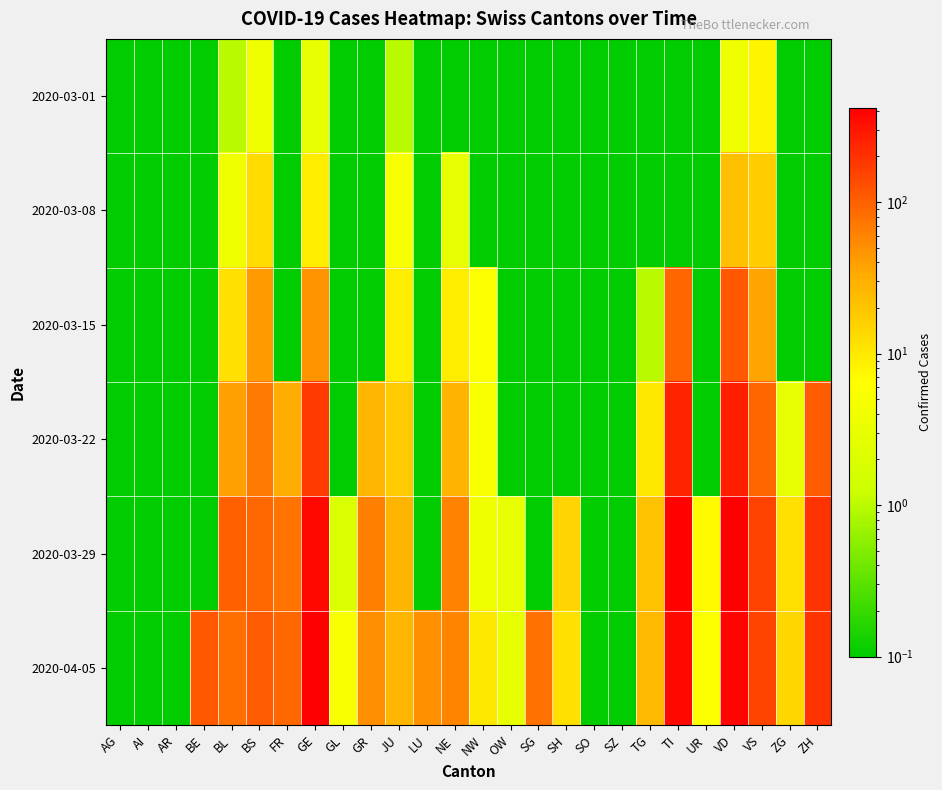

At which category is the sum across all series the highest?

VD